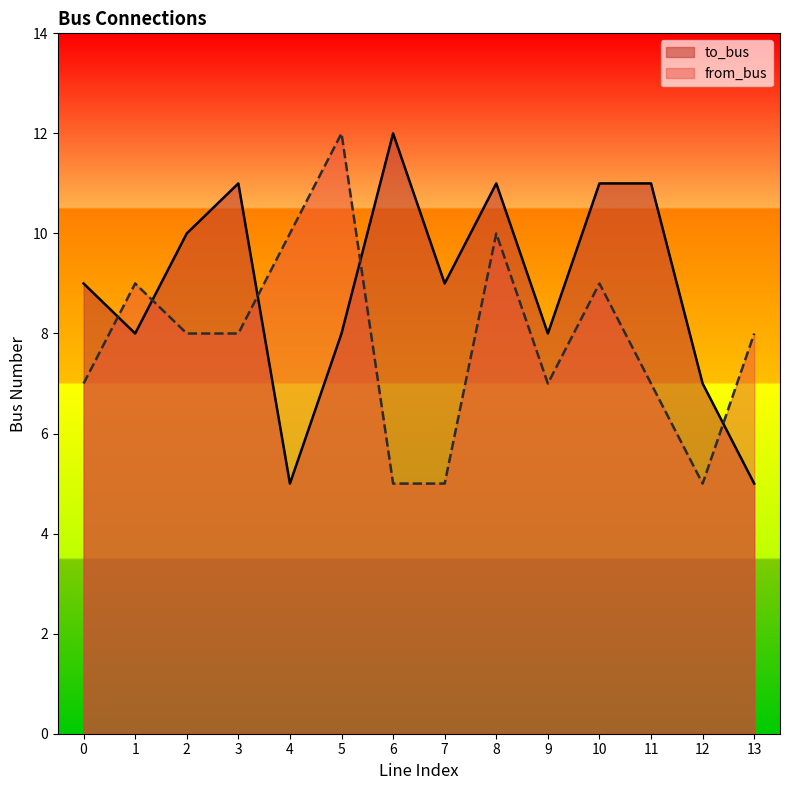

At how many categories does at least one series exceed 11?

2